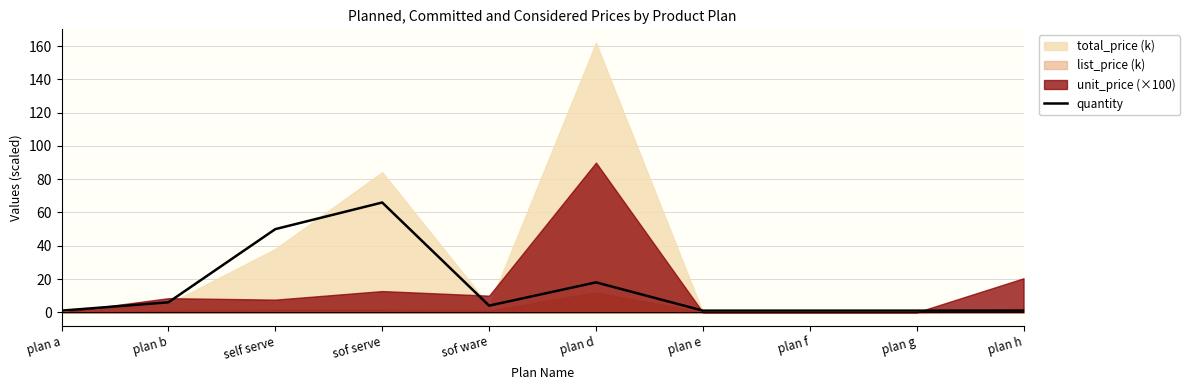

Is it true that quantity equals 115 at sof serve?

False